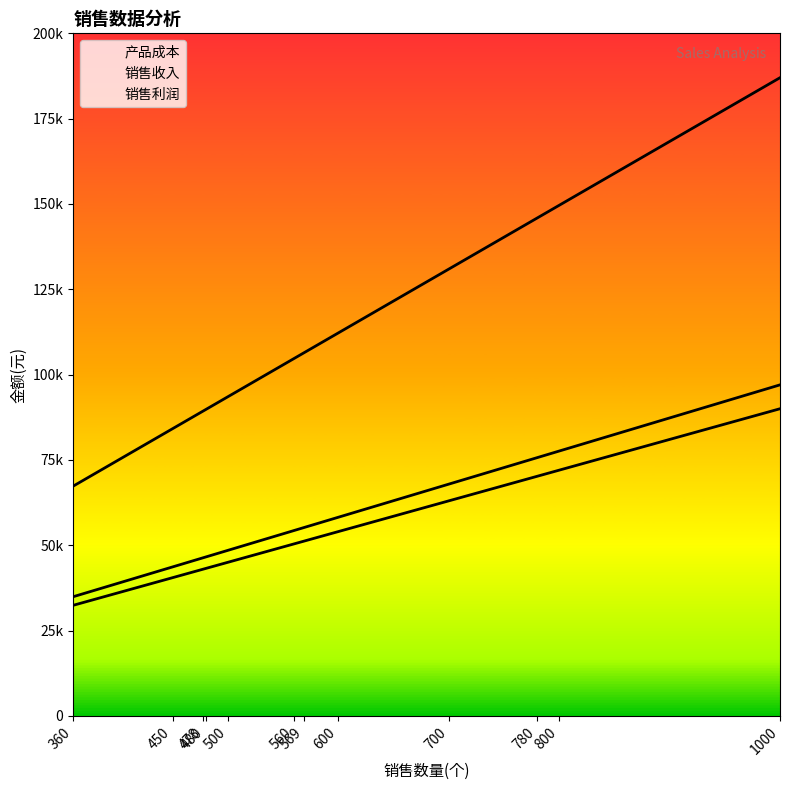

True or false: 销售利润 has a value of 15929 at 569.

False